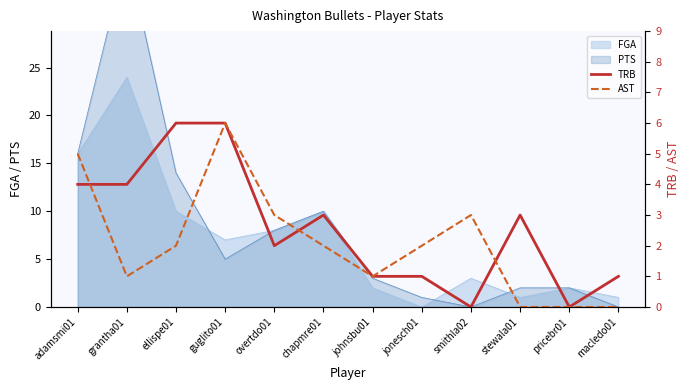

What is the difference between the maximum and minimum values in the TRB series?

6